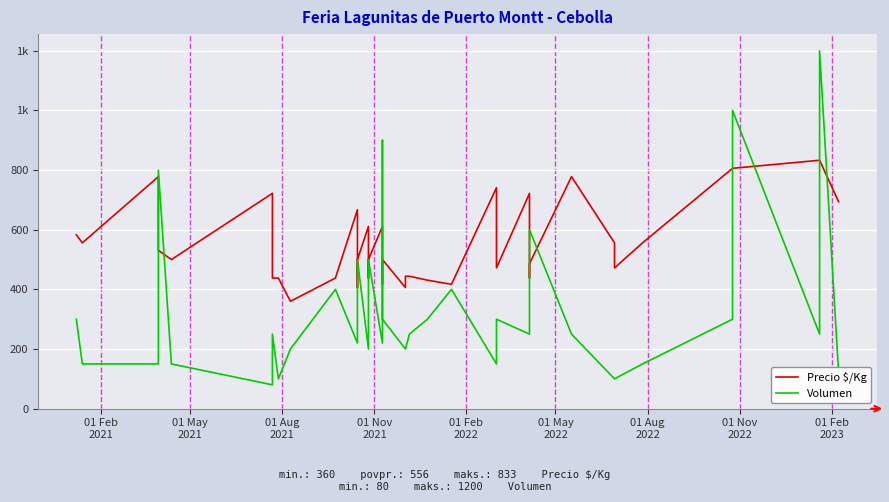

The Volumen series shows 56 at 17. True or false?

False